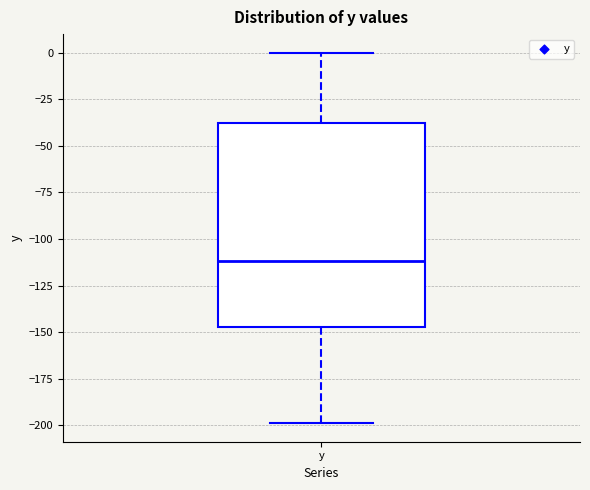

Read this box plot against the y-axis: the position of the median line, the range covered by the box, and the ends of both whiskers. The values are not printed on the chart, so give them approximately, as read against the axis.

median -110, box -145 to -35, whiskers -200 to 0